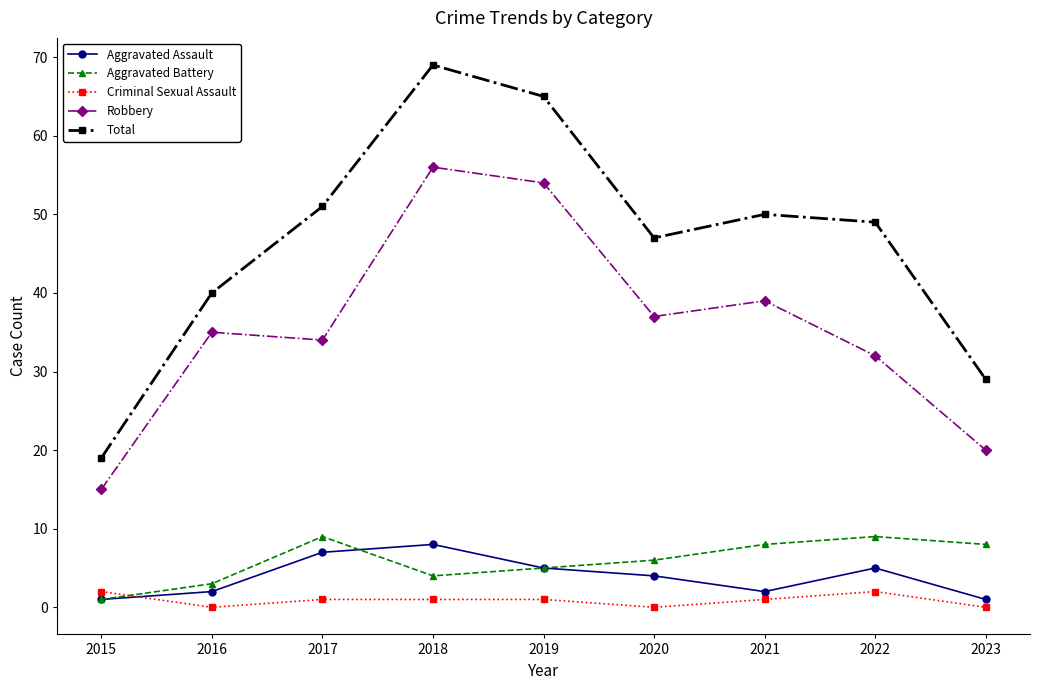

What is the maximum value shown in the chart?

69